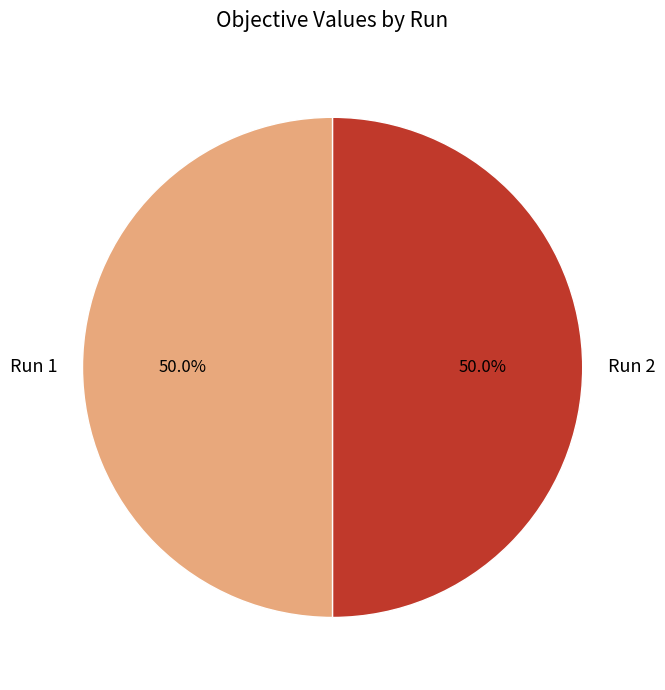

What percentage is NOT represented by Run 2?

50.0%